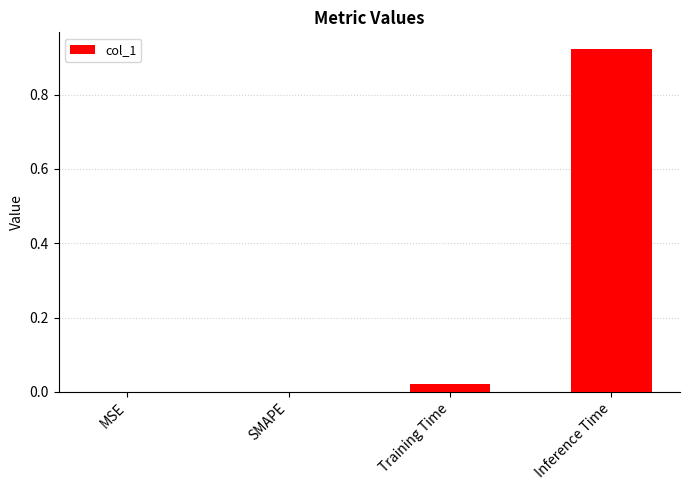

At which category does the chart reach its peak across all series?

Inference Time